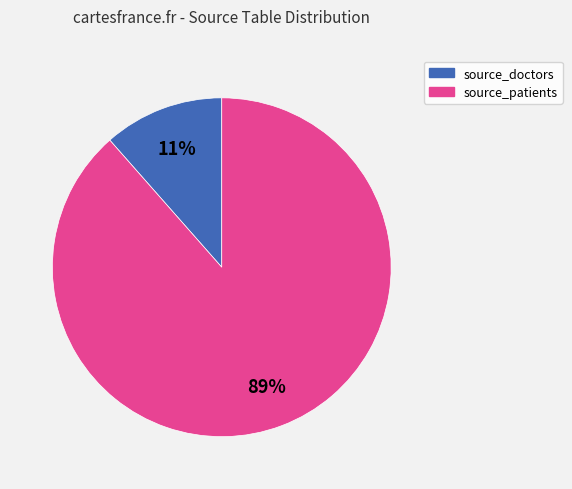

Do source_doctors and source_patients together represent more than half of the pie?

Yes